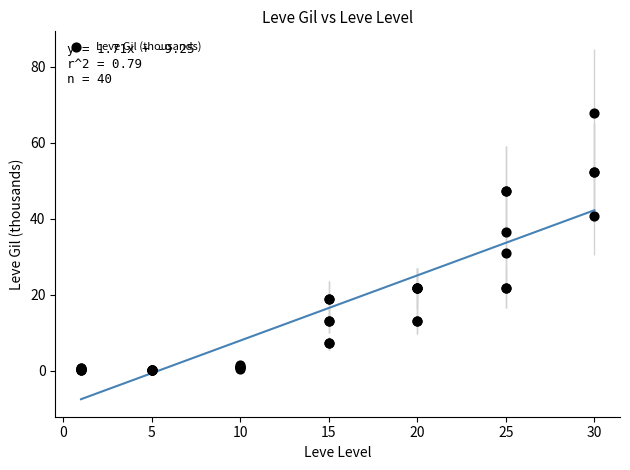

What Y value in the scatter plot is closest to 33?

30.8